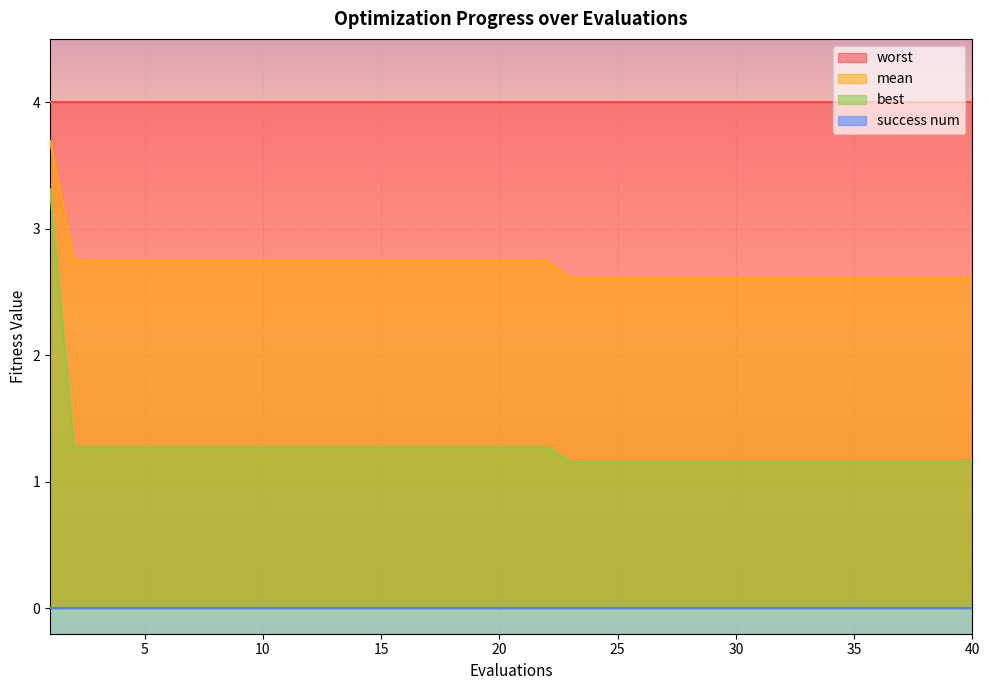

True or false: mean and best intersect in this chart.

False